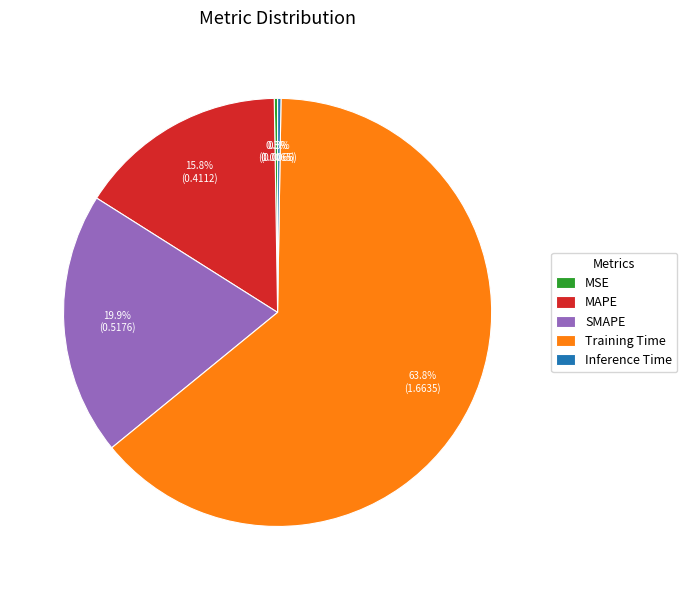

Combined, do Training Time and MAPE account for over 50%?

Yes